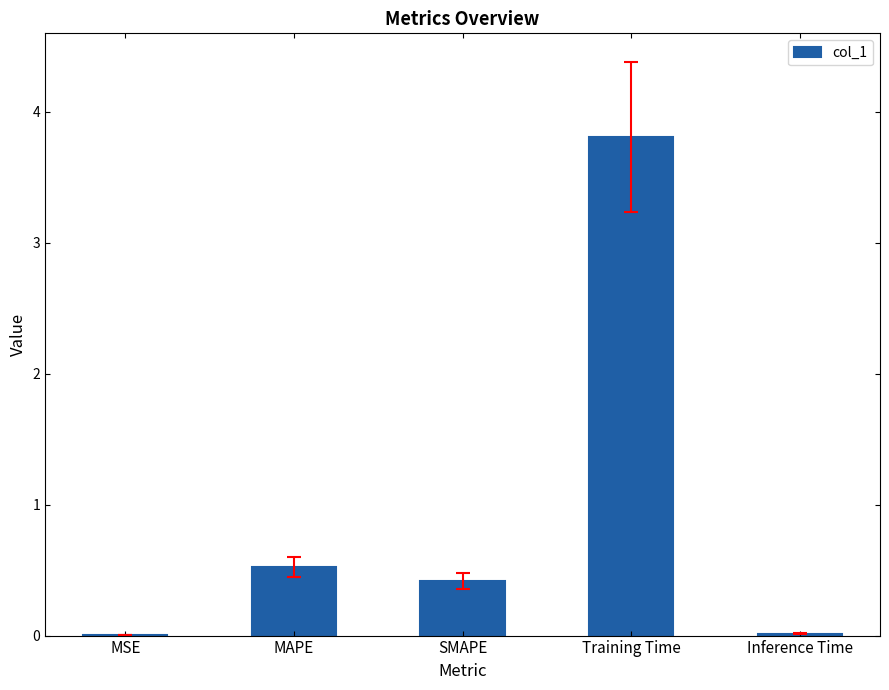

What is the sum of the values at SMAPE and Inference Time?

0.4